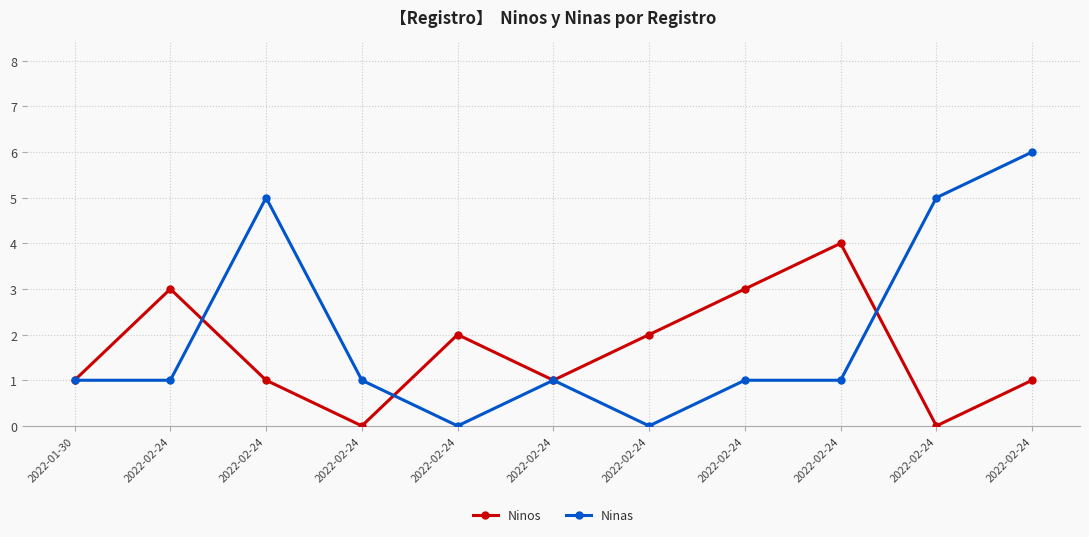

What is the total value across all series at 2022-02-24?

4